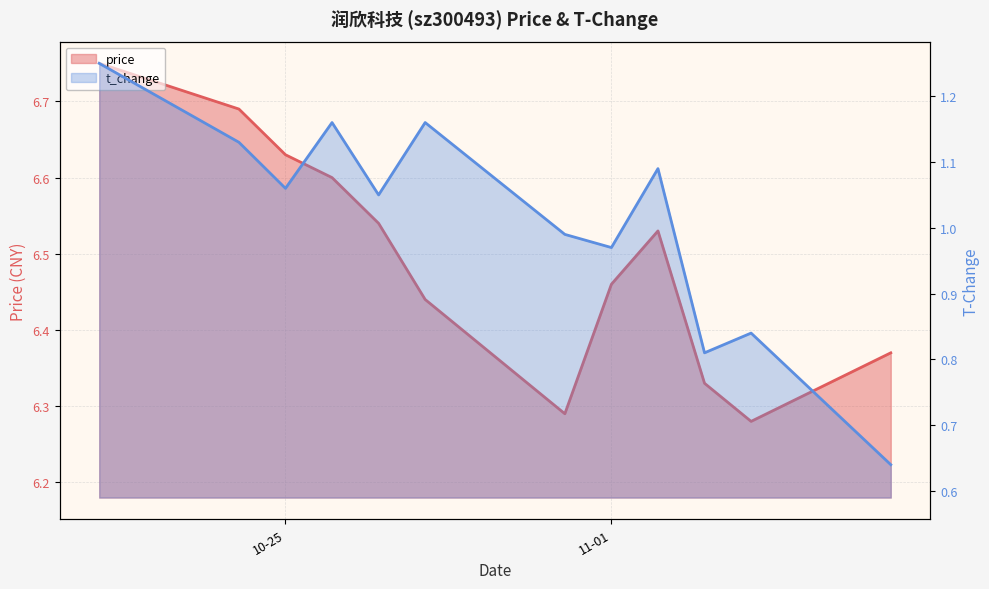

Read the t_change value at 2022-11-04.

0.8